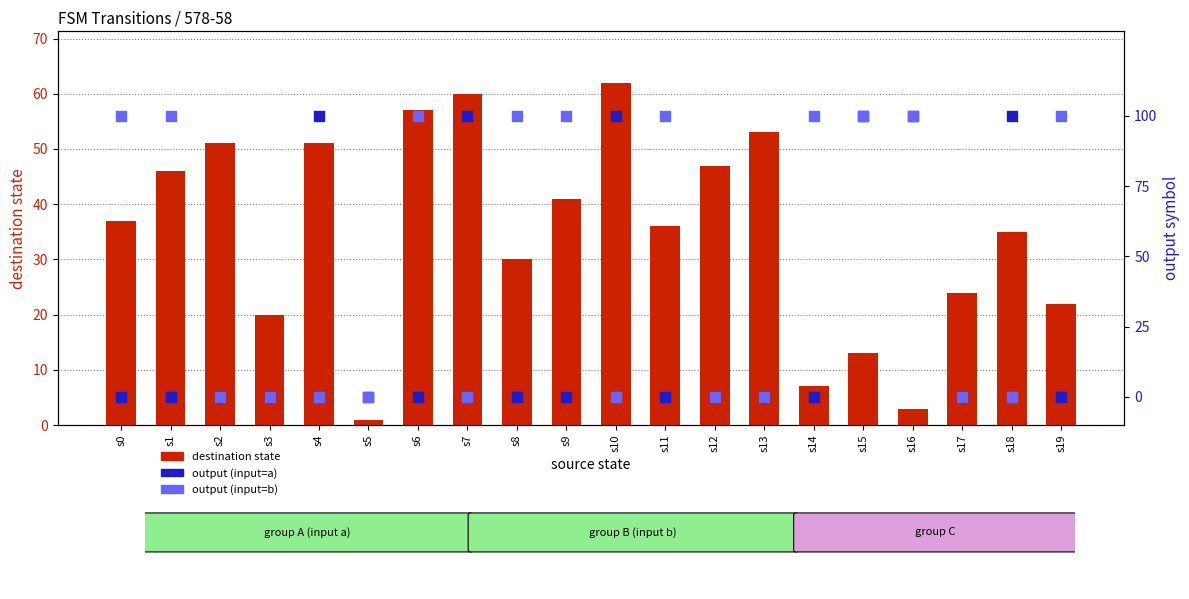

Which series has the largest Y range (max minus min)?

output (input=a)